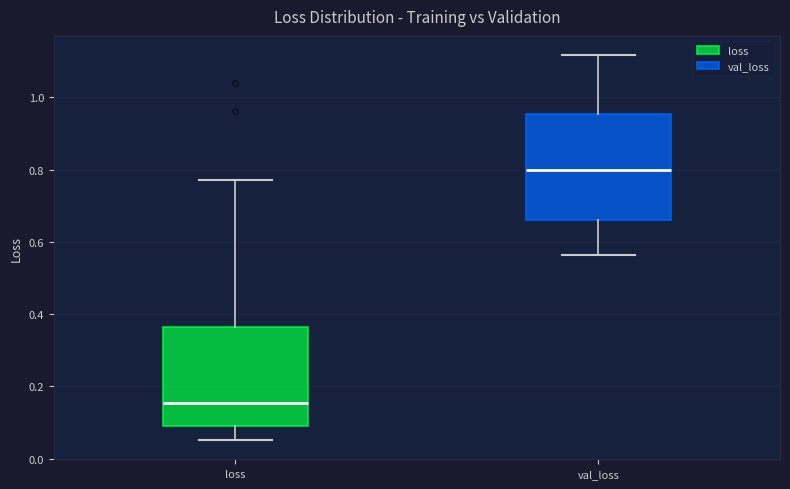

Which box has the lowest median line?

loss